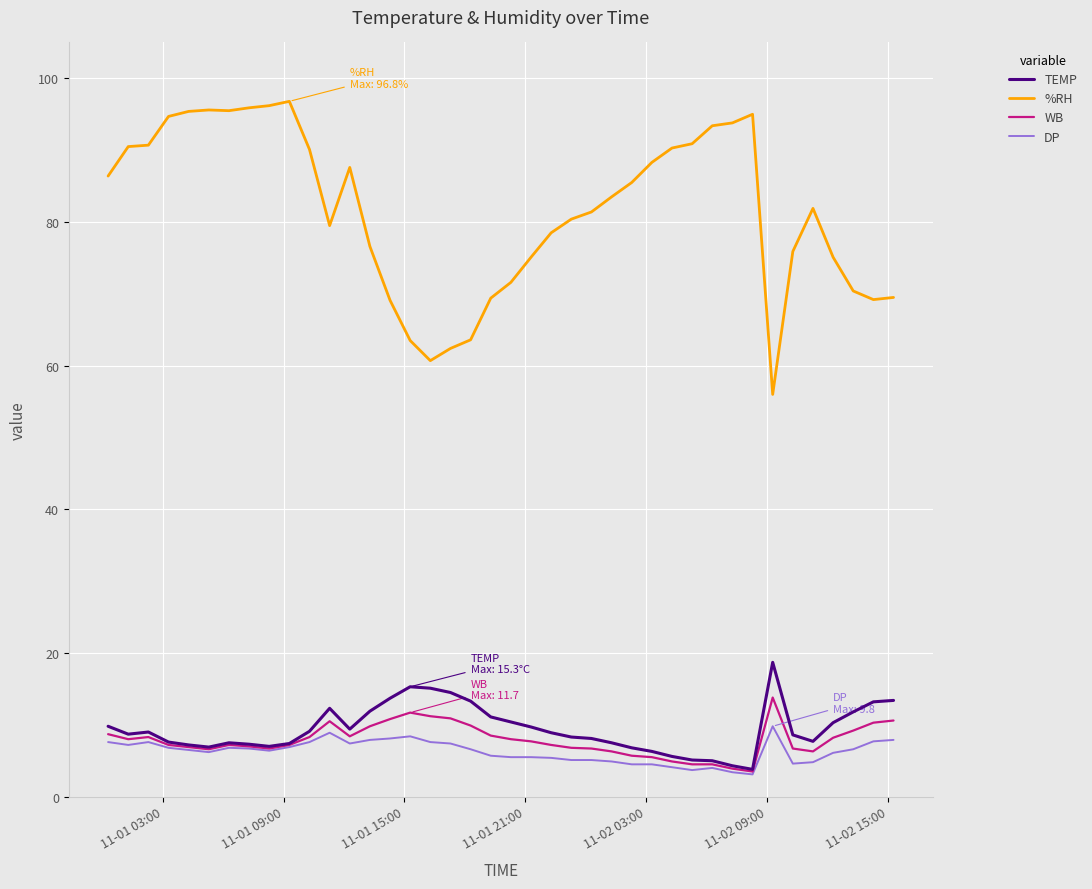

Which series has the largest total across all categories?

%RH